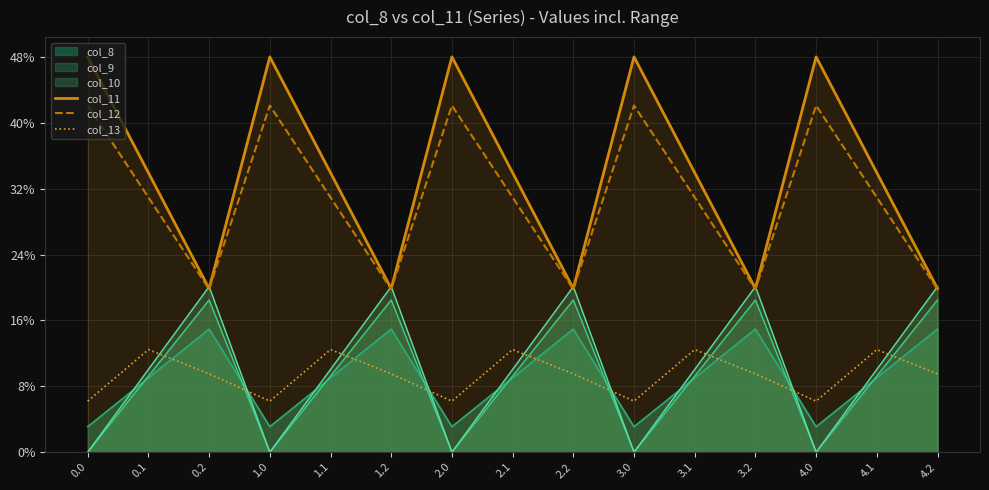

True or false: col_13 and col_12 cross at least once.

False